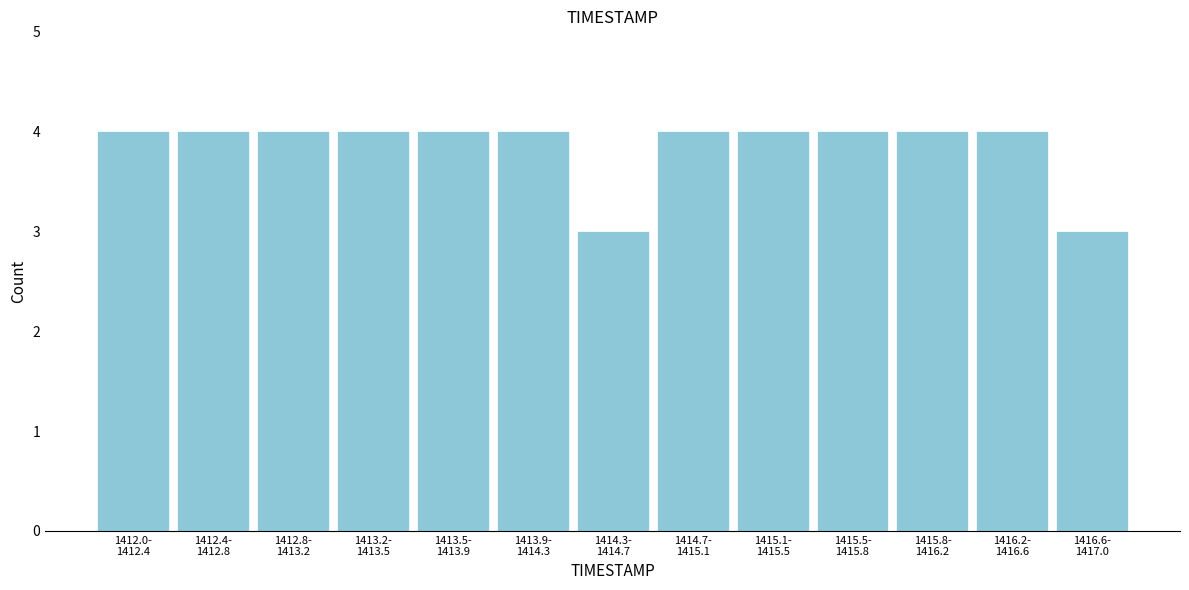

Reading left to right, what are all the values shown in this chart?

4	4	4	4	4	4	3	4	4	4	4	4	3